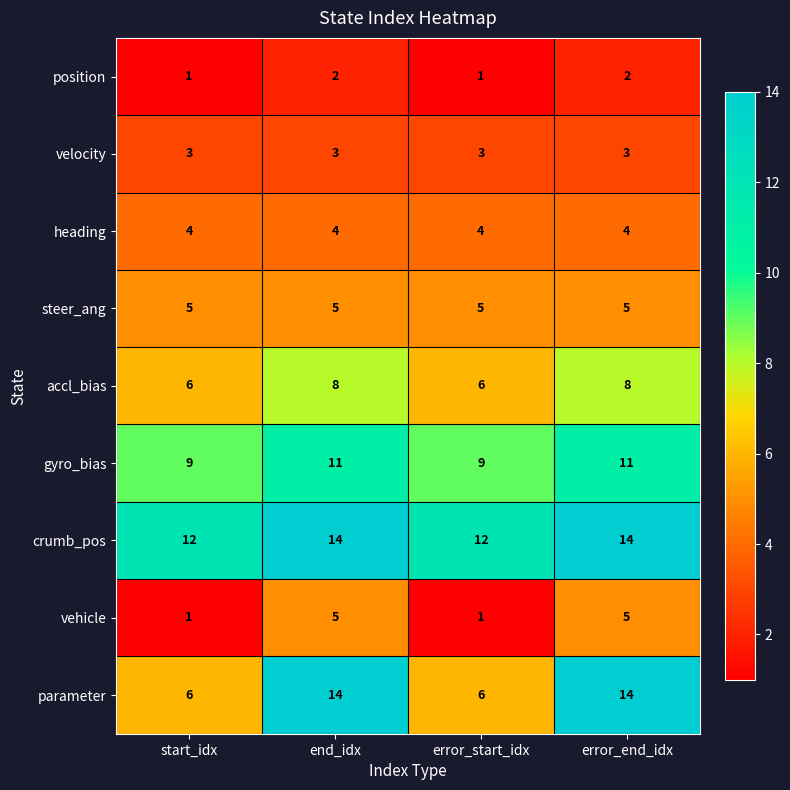

Is it true that crumb_pos equals 14 at end_idx?

True